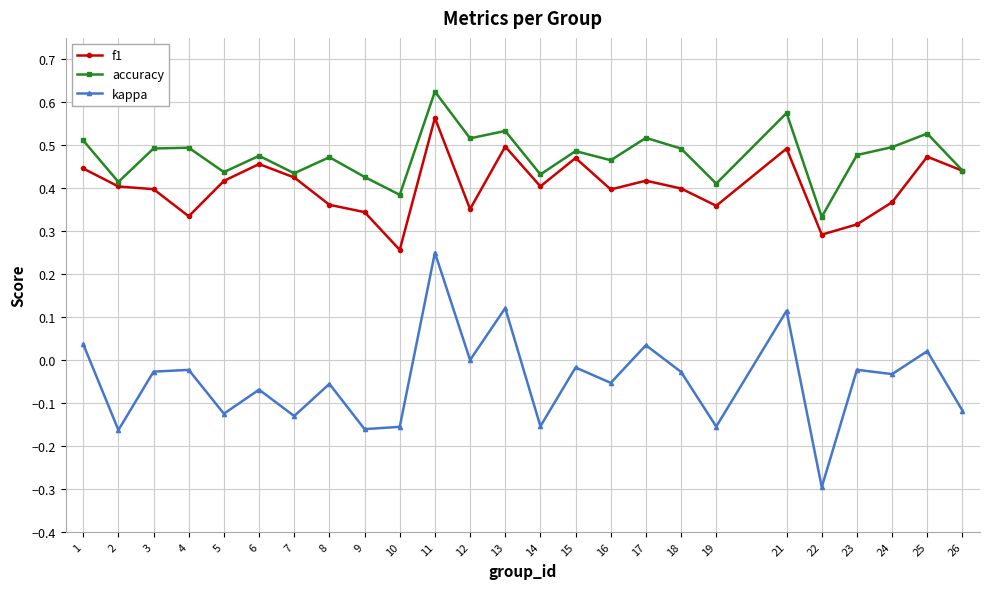

True or false: kappa has more than 2 interior local peaks.

True